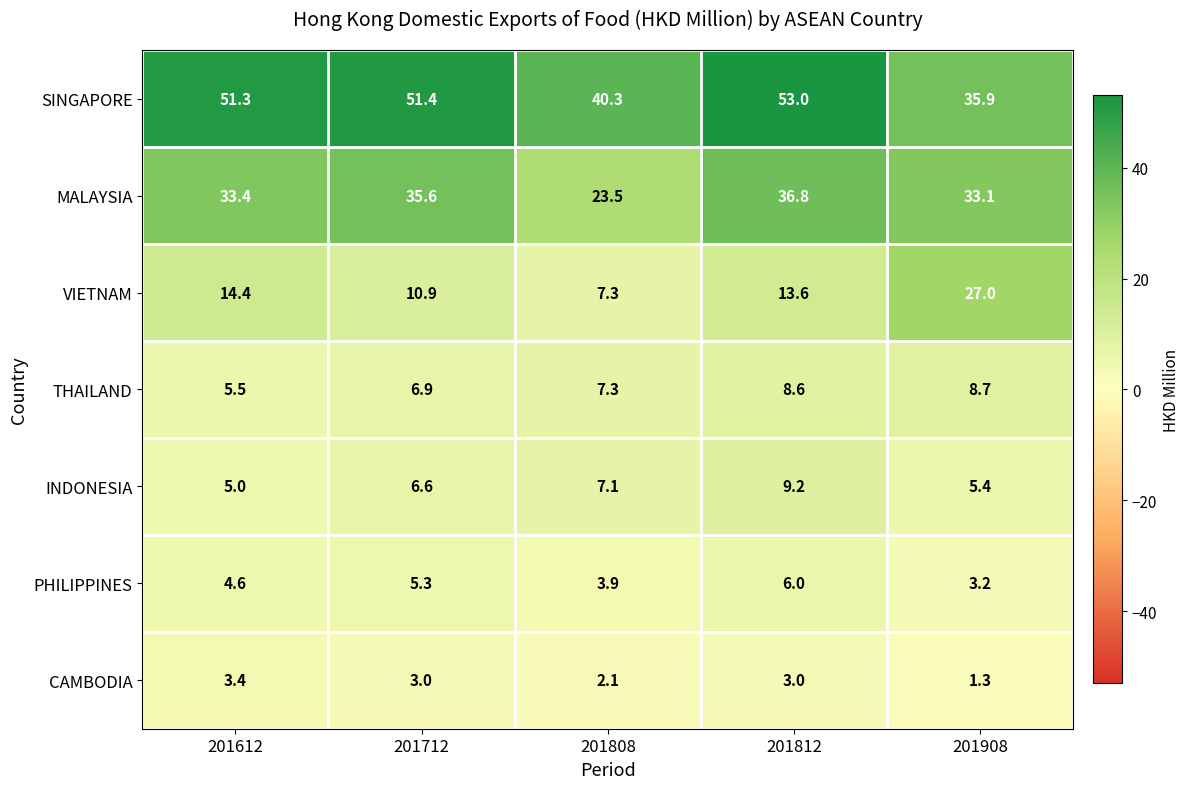

Rank the series at 201712 from highest to lowest value.

SINGAPORE, MALAYSIA, VIETNAM, THAILAND, INDONESIA, PHILIPPINES, CAMBODIA